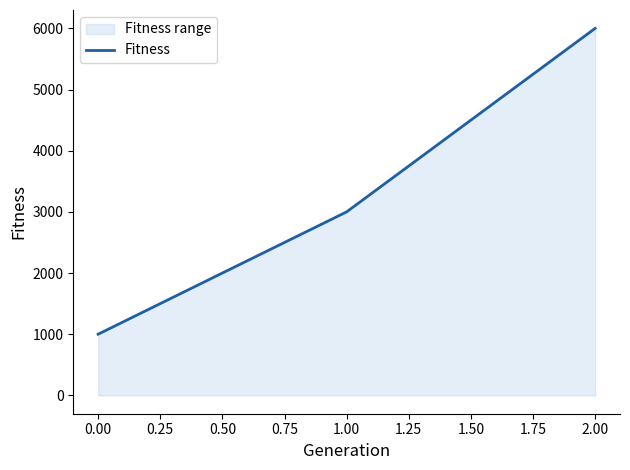

Reading left to right, what are all the values shown in this chart?

0.00=1000	1.00=3000	2.00=6000